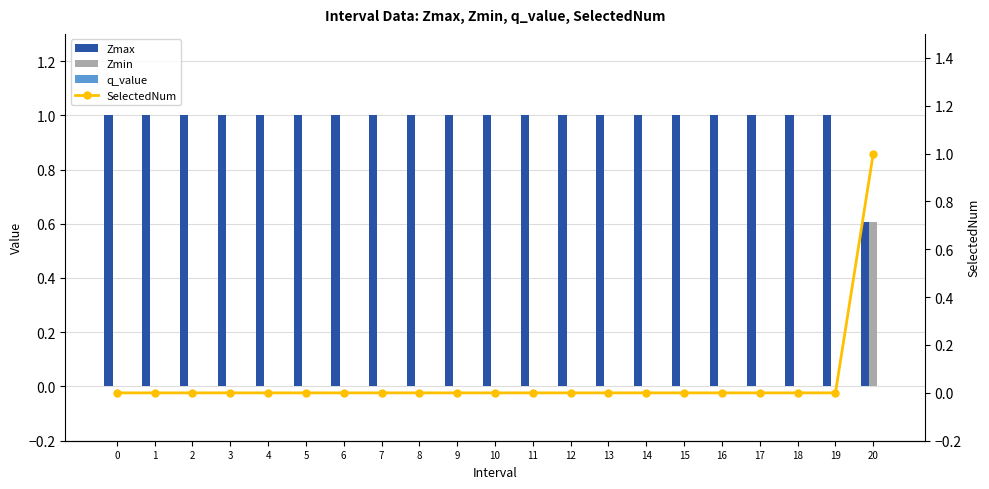

Count the number of categories in the chart.

21